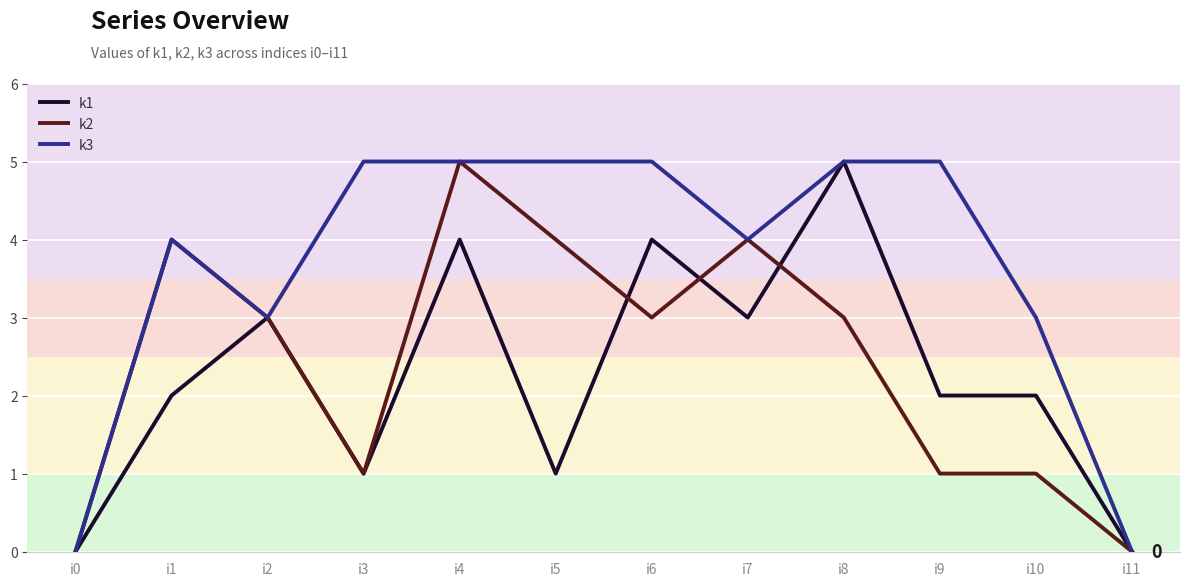

Where is the first local maximum for k1?

i2